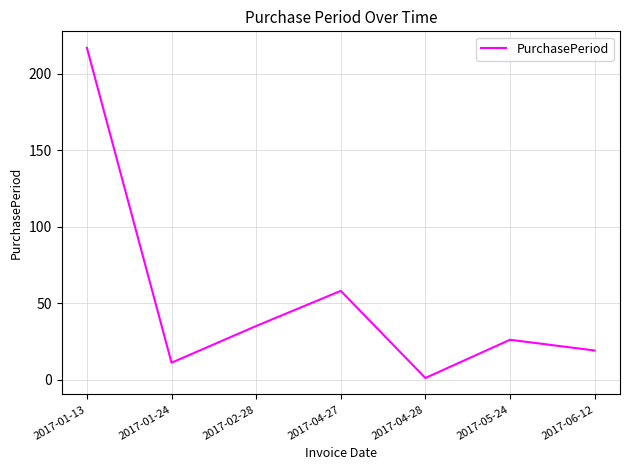

List the labels in order of value, largest first.

2017-01-13, 2017-04-27, 2017-02-28, 2017-05-24, 2017-06-12, 2017-01-24, 2017-04-28